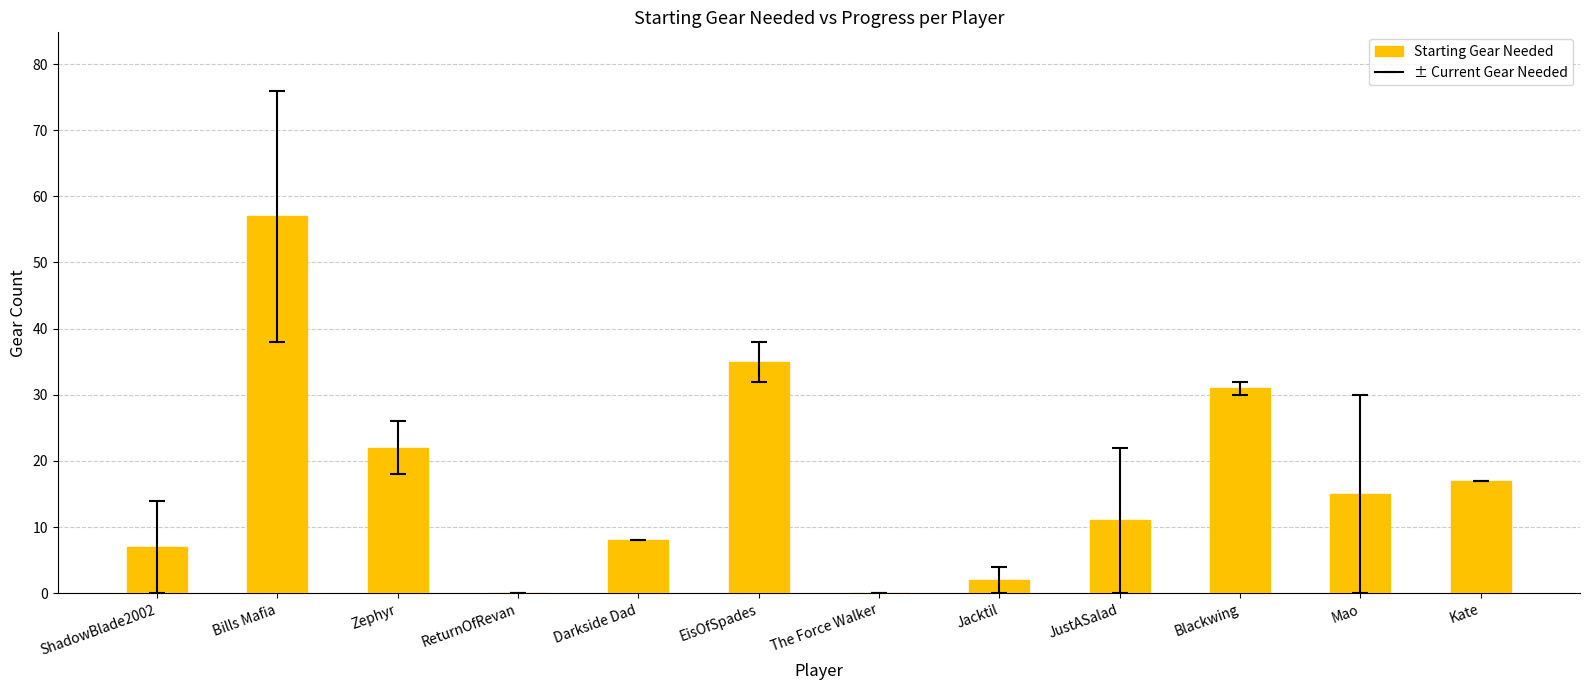

What value does the data have at Zephyr, to the nearest 10?

20